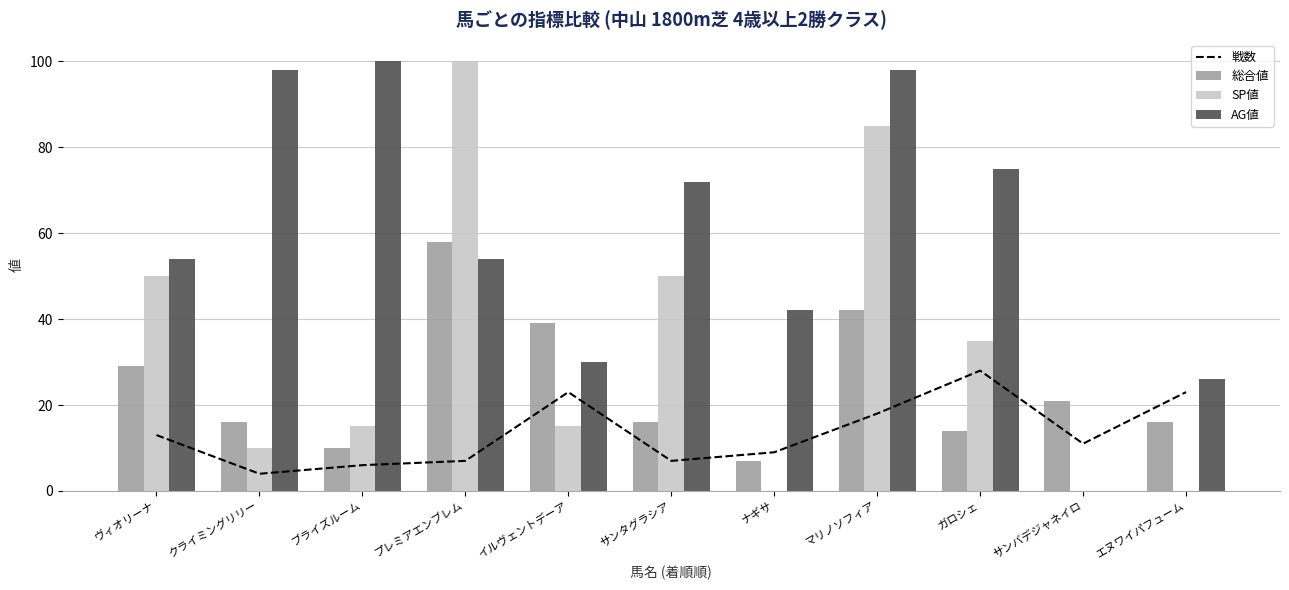

At which label does SP値 reach its minimum?

ナギサ